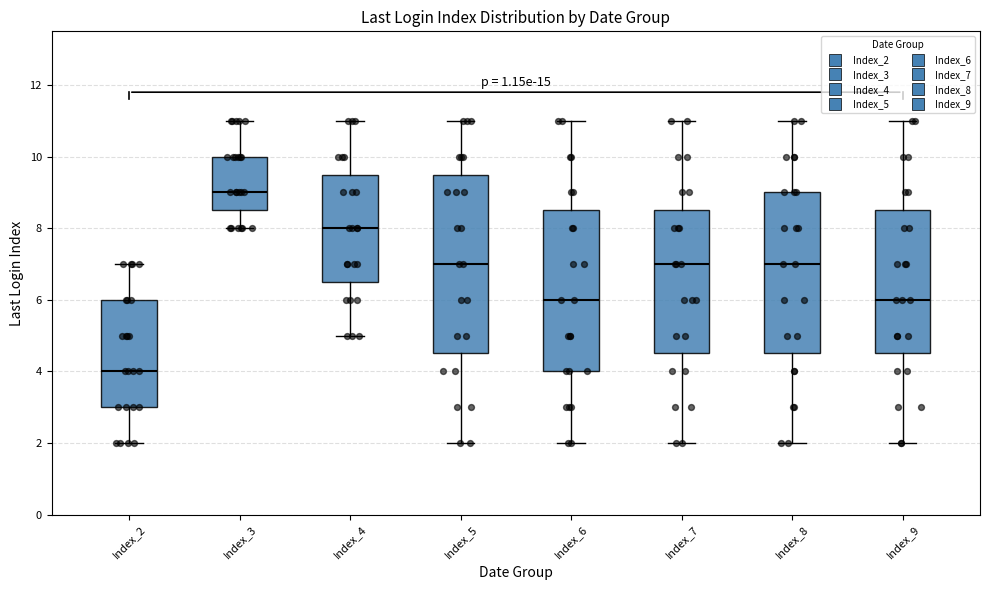

Reading left to right, transcribe this box plot: for each box, give where its median line is, the range the box spans, and where its two whiskers end, as read against the y-axis. The values are not printed on the chart, so give them approximately, as read against the axis.

Index_2: median 4.0, box 3.0 to 6.0, whiskers 2.0 to 7.0
Index_3: median 9.0, box 8.6 to 10.0, whiskers 8.0 to 11.0
Index_4: median 8.0, box 6.6 to 9.6, whiskers 5.0 to 11.0
Index_5: median 7.0, box 4.6 to 9.6, whiskers 2.0 to 11.0
Index_6: median 6.0, box 4.0 to 8.6, whiskers 2.0 to 11.0
Index_7: median 7.0, box 4.6 to 8.6, whiskers 2.0 to 11.0
Index_8: median 7.0, box 4.6 to 9.0, whiskers 2.0 to 11.0
Index_9: median 6.0, box 4.6 to 8.6, whiskers 2.0 to 11.0